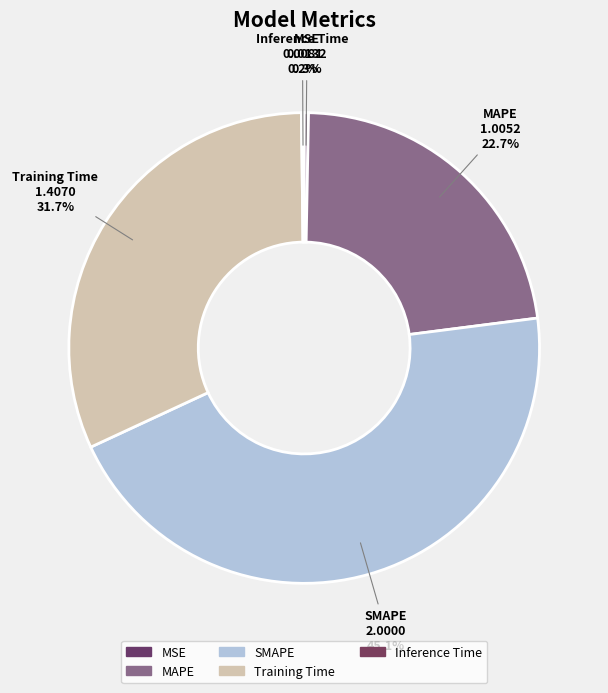

What is the largest slice in the pie chart?

SMAPE